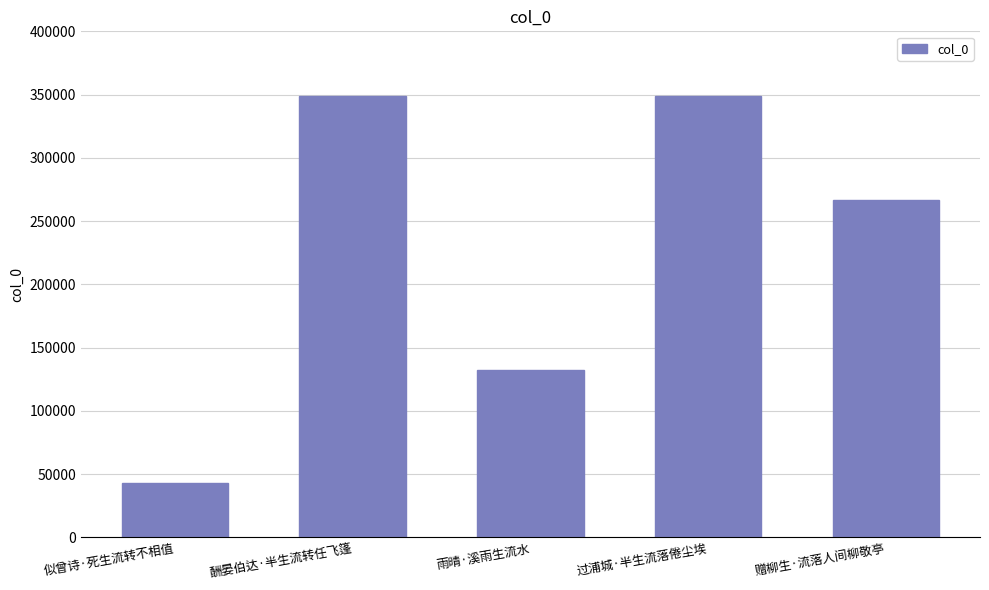

What is the sum of the values at 似曾诗·死生流转不相值 and 雨晴·溪雨生流水?

175206